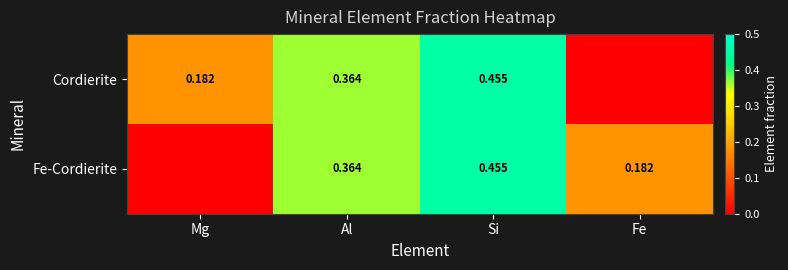

Is the value of Fe-Cordierite at Fe greater than the value of Cordierite at Al?

No